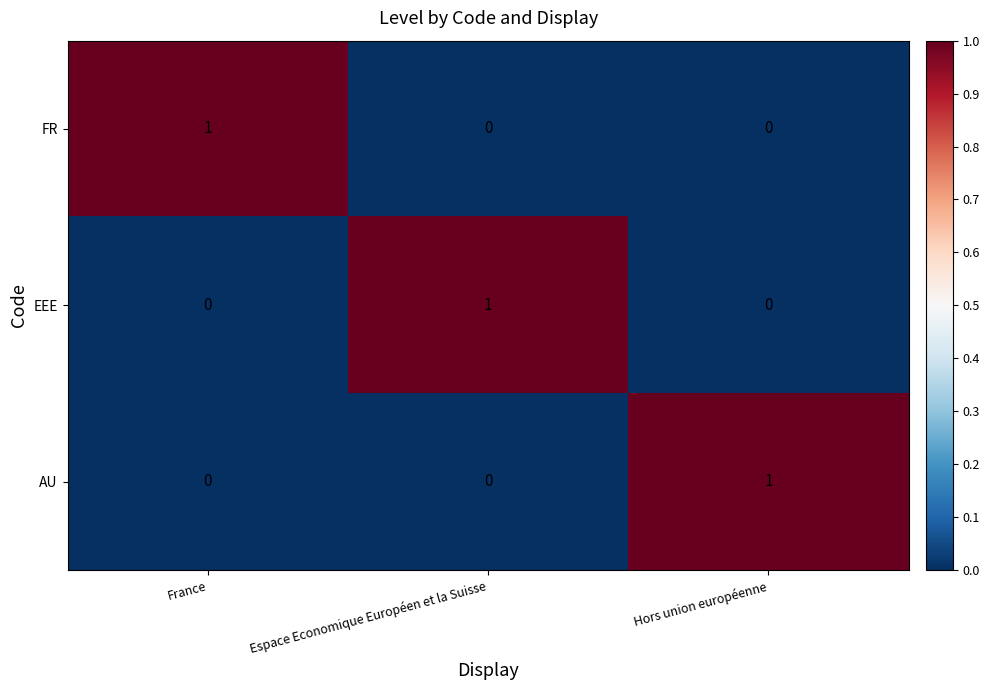

True or false: FR has a value of 0 at Hors union européenne.

True